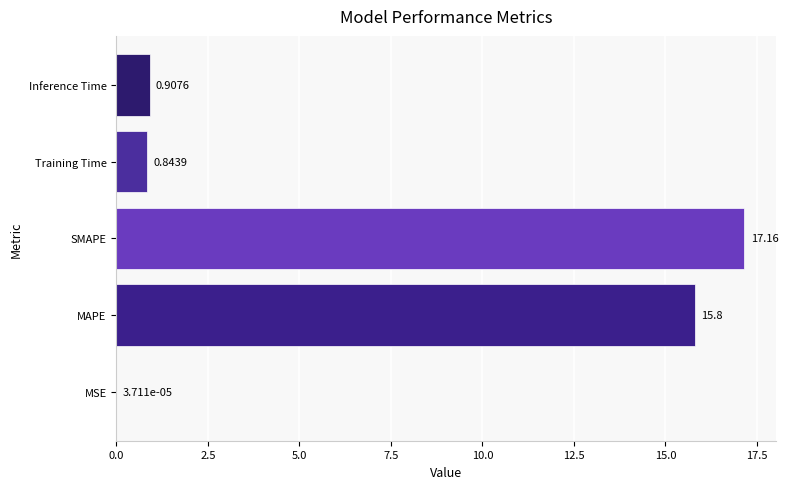

What is the change in value from MSE to Training Time?

+0.8